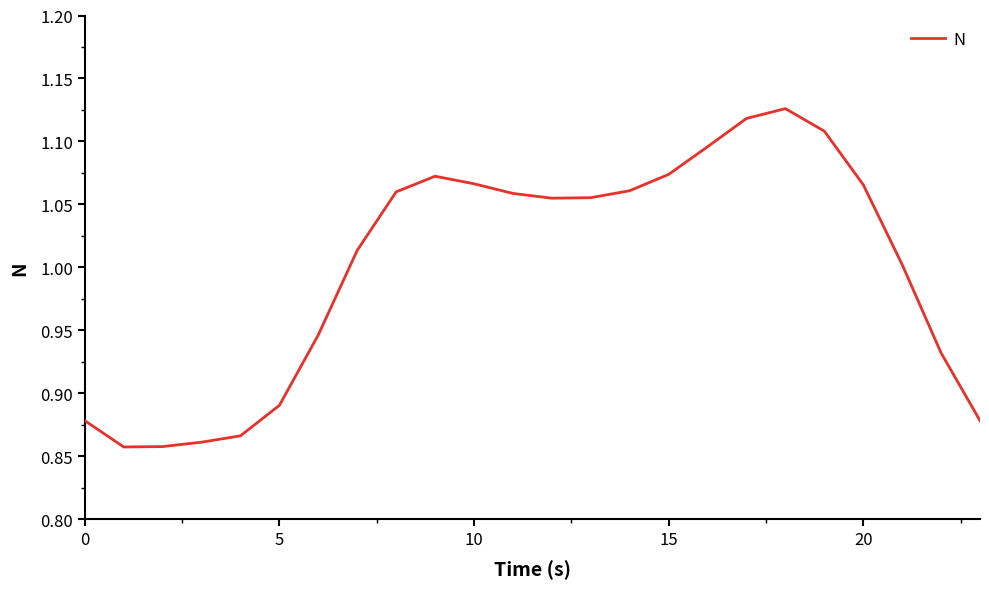

What is the difference between the maximum and minimum values?

0.3